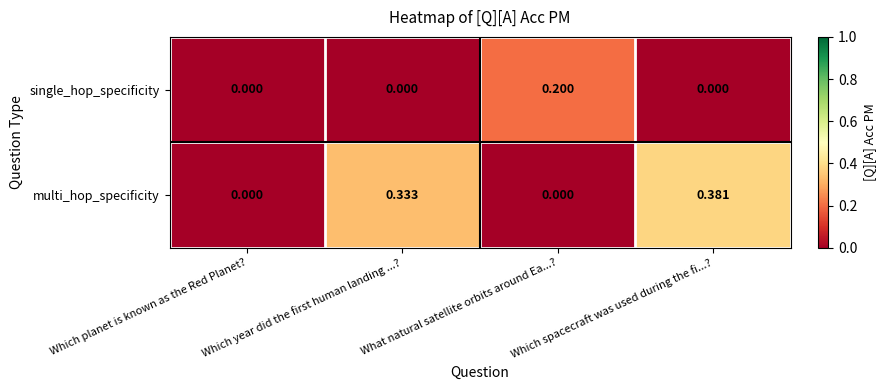

Which series has the widest spread of values?

multi_hop_specificity